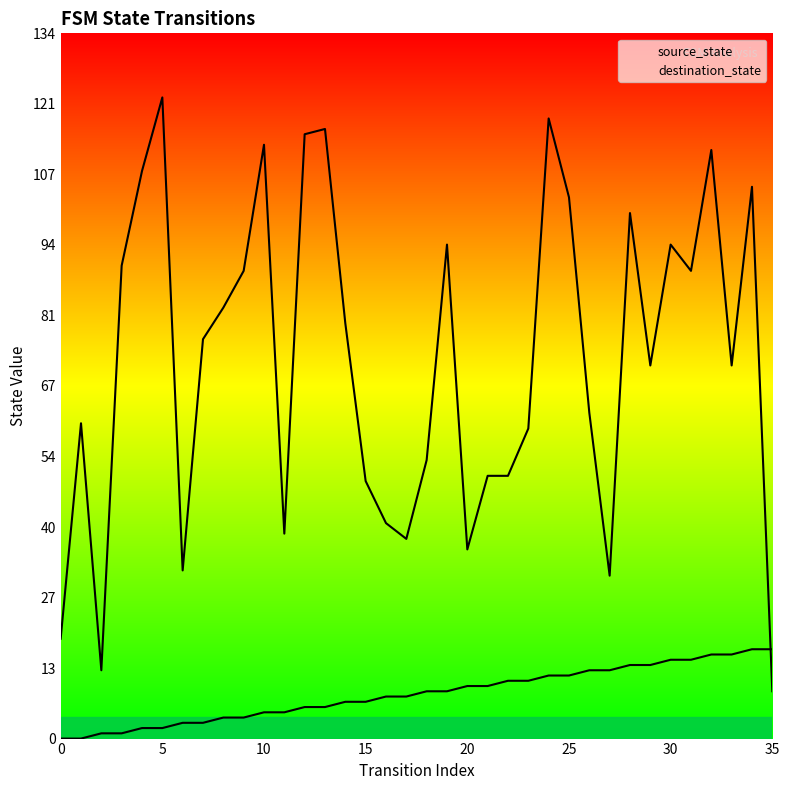

Which series ends up on top after the final intersection of source_state and destination_state?

source_state